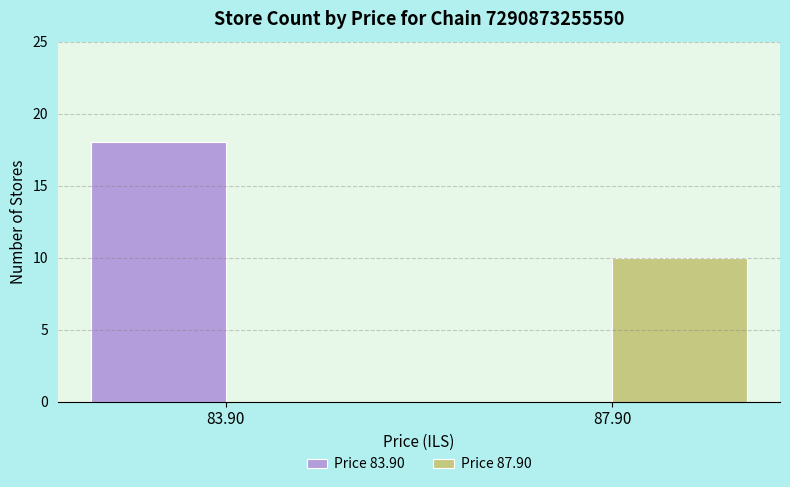

What are all the series names shown in the legend?

Price 83.90, Price 87.90